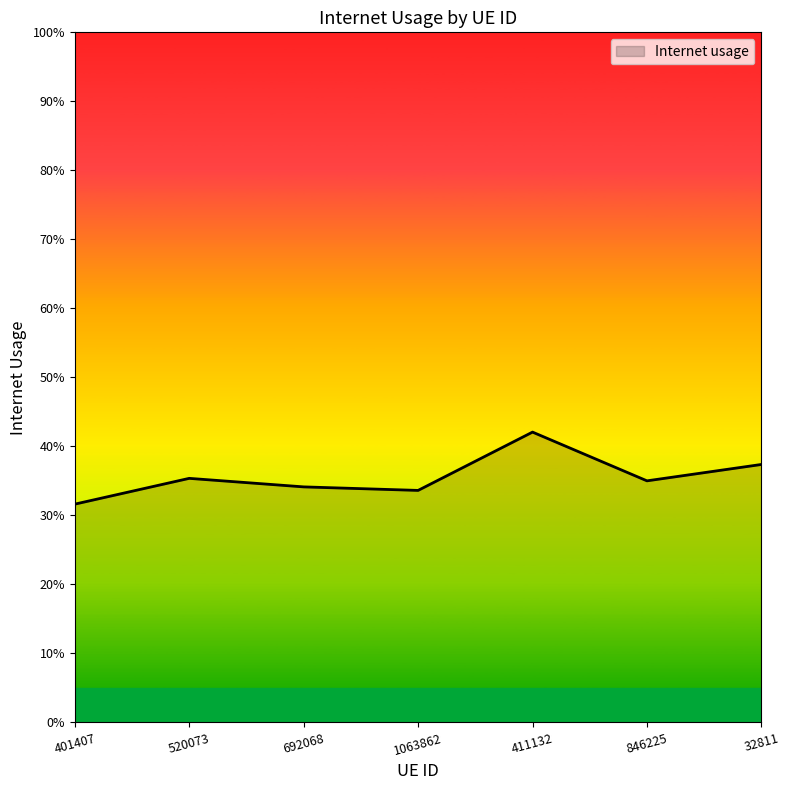

The value at 1063862 is 0.2. True or false?

False